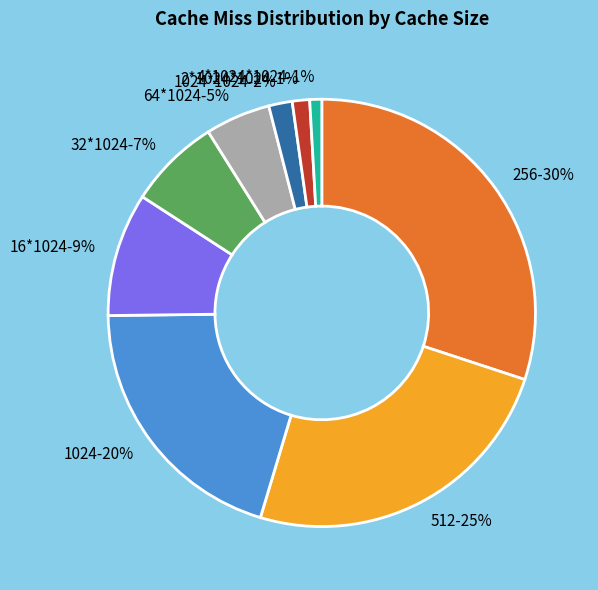

What percentage is the 16*1024 slice, to the nearest percent?

9%